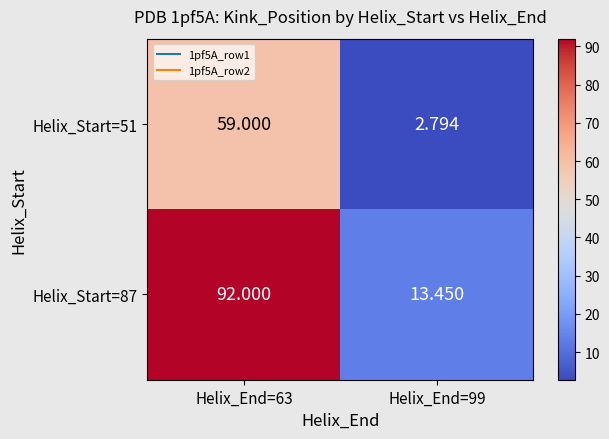

How many distinct data groups are displayed?

2